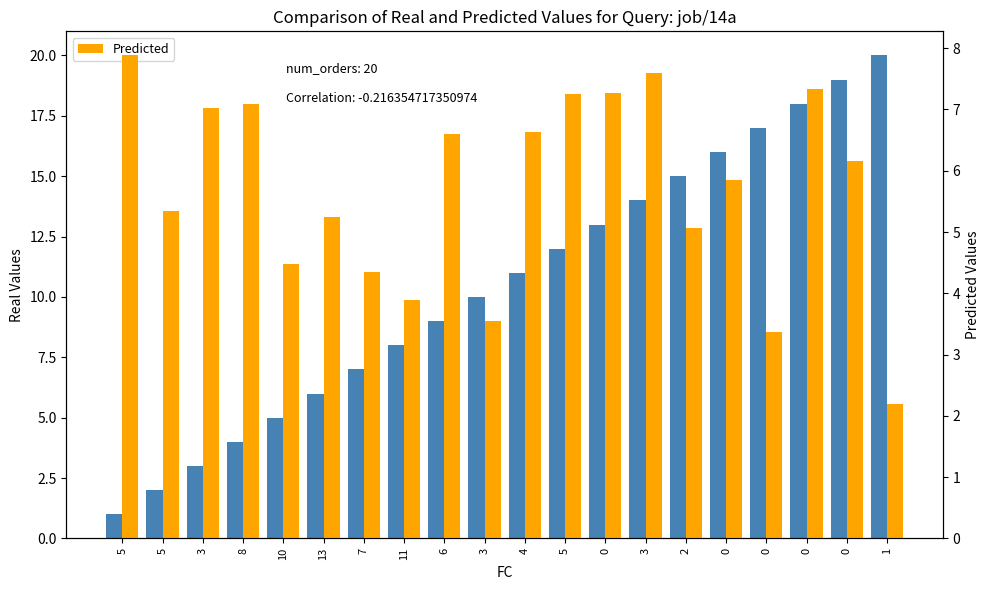

What is the difference between the maximum and minimum values in the x1 (Predicted) series?

5.7